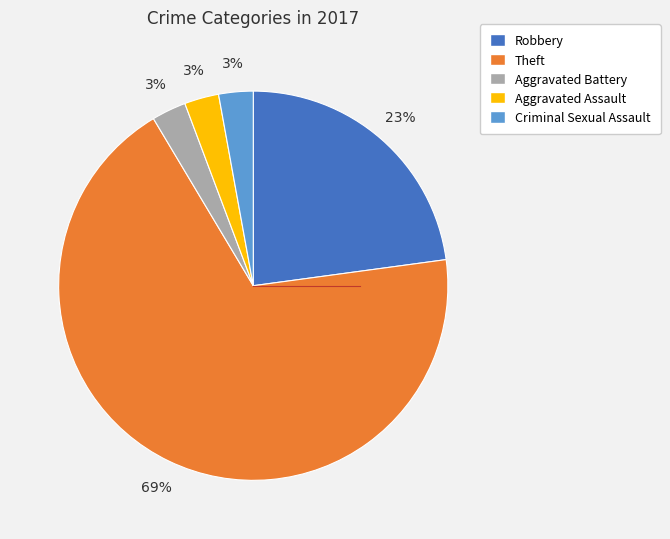

What is the ratio of the value at Aggravated Assault to the value at Aggravated Battery?

1.0